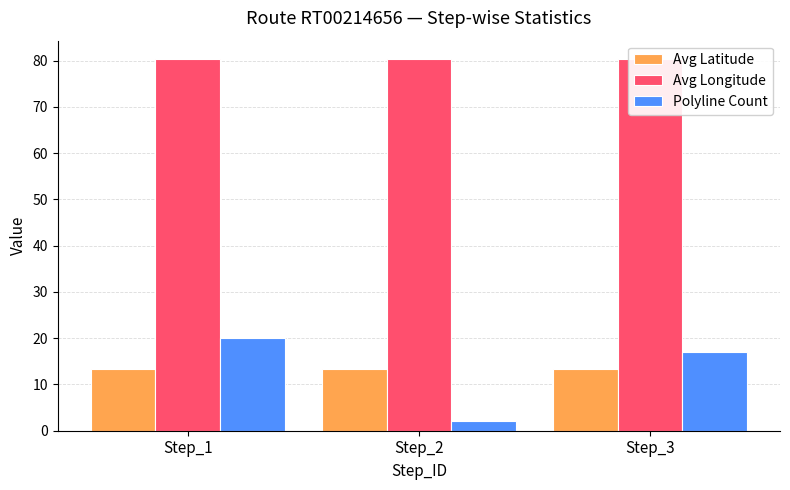

What is the value of the Avg Longitude bar at the 3rd from the left?

80.3